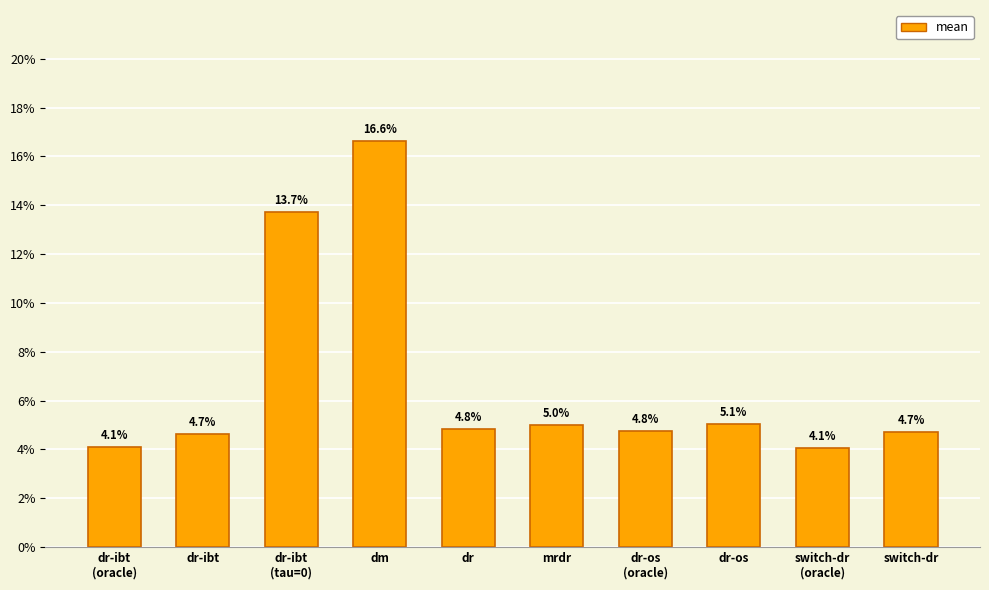

True or false: the data shows 0.1 at mrdr.

True